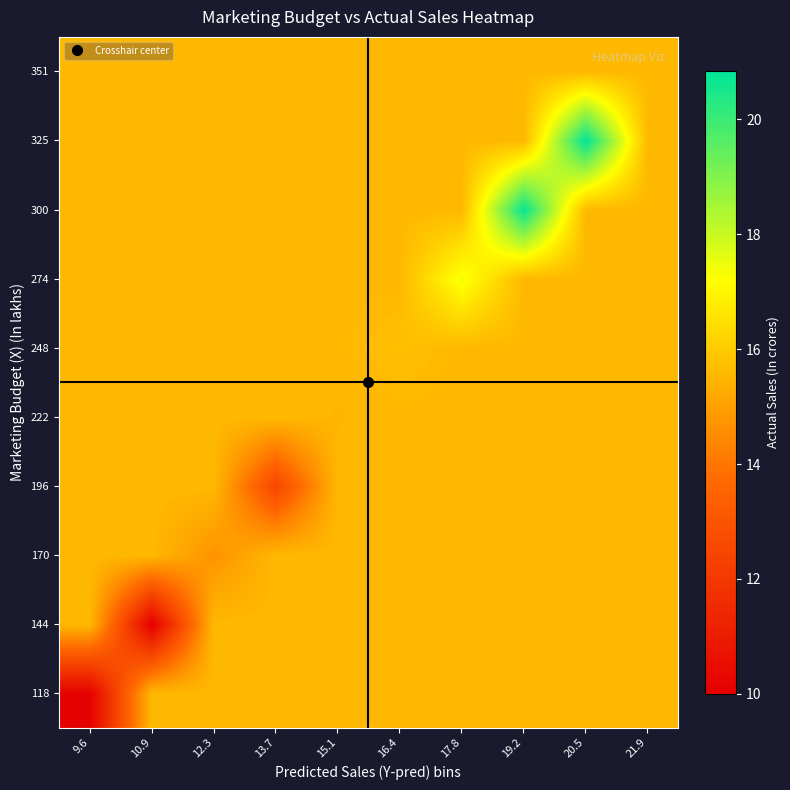

What is the total value across all series at 15.1?

155.6